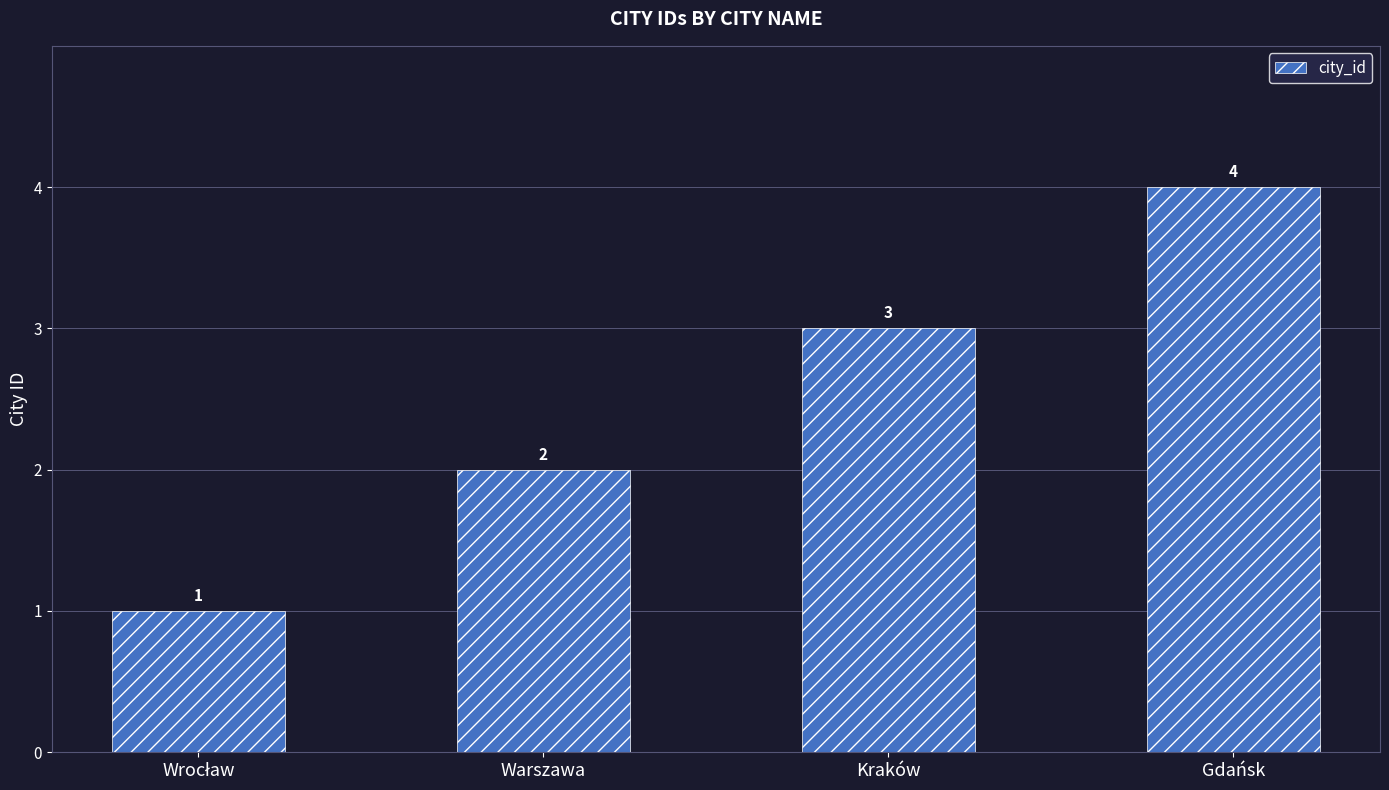

What is the greatest value displayed?

4